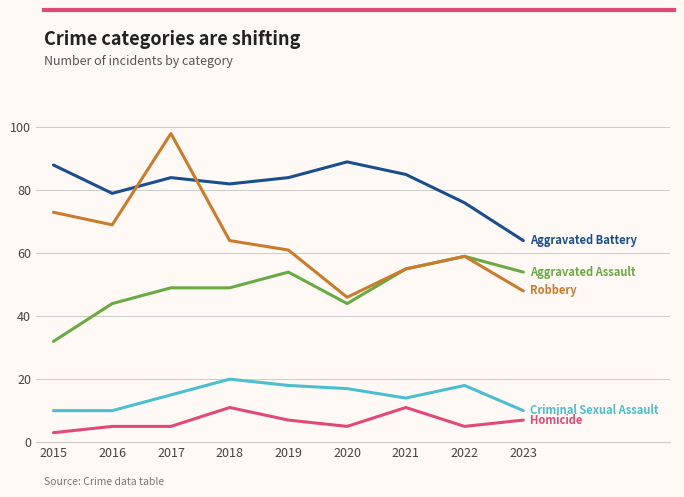

What is the difference between the highest and lowest values at 2021?

74